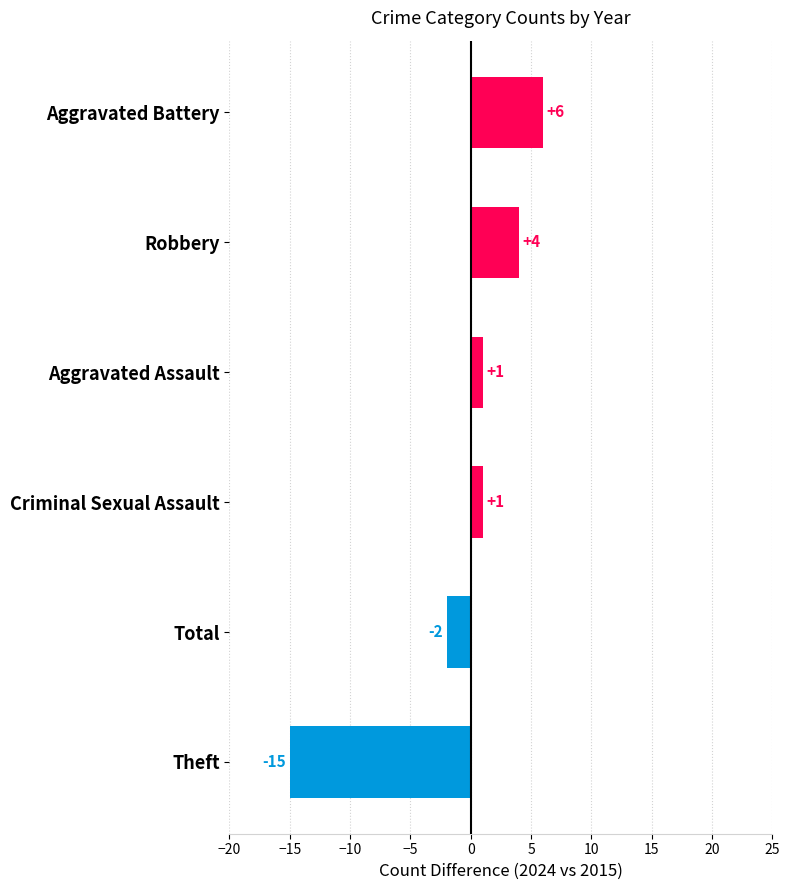

What is the sum of the values at Aggravated Assault and Aggravated Battery?

7